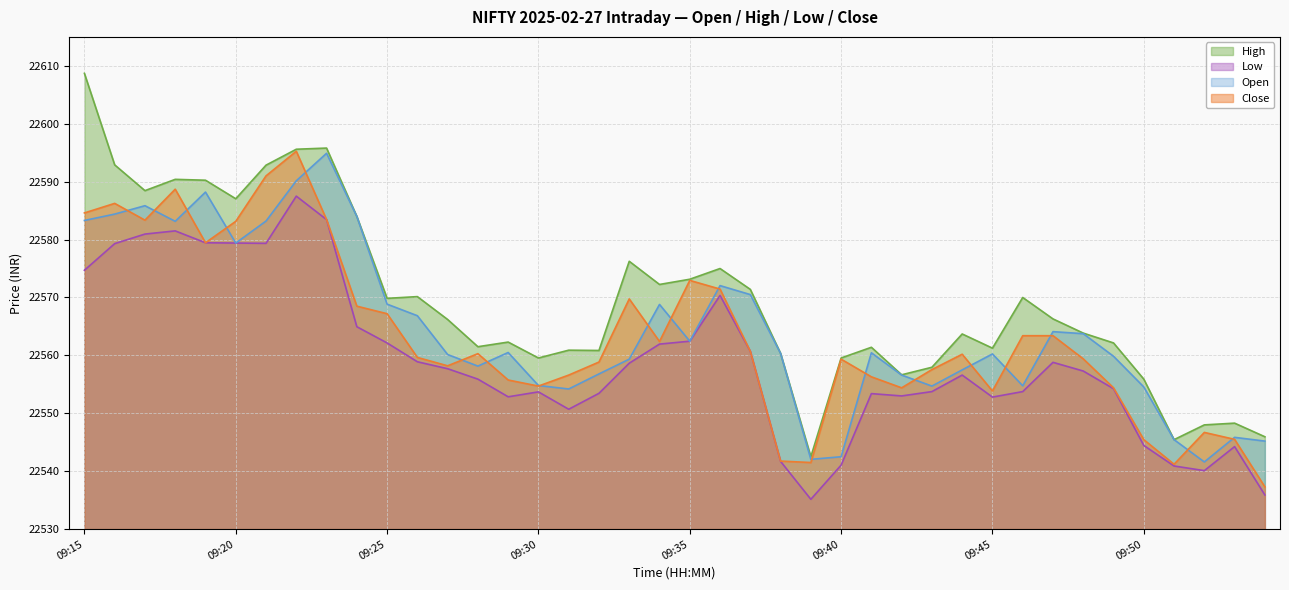

What is the approximate value of open at 09:50?

22554.5